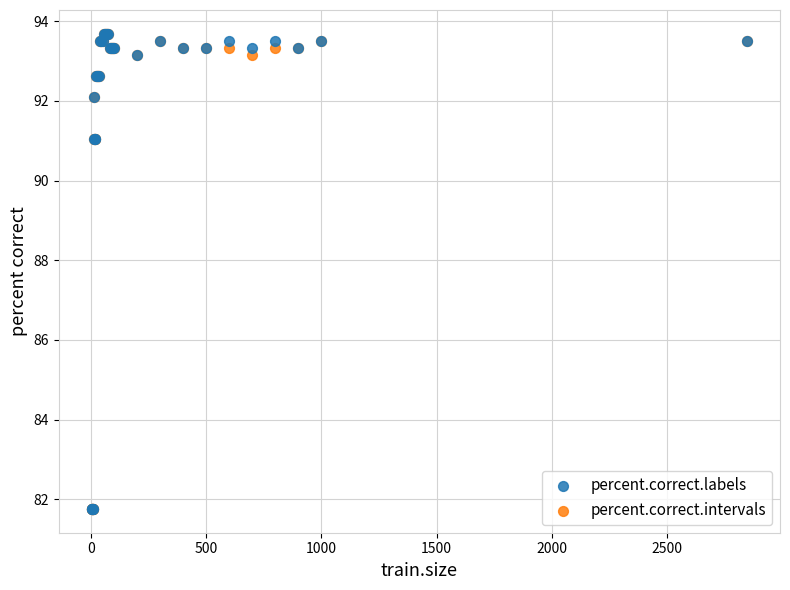

What are all the series names shown in the legend?

percent.correct.labels, percent.correct.intervals